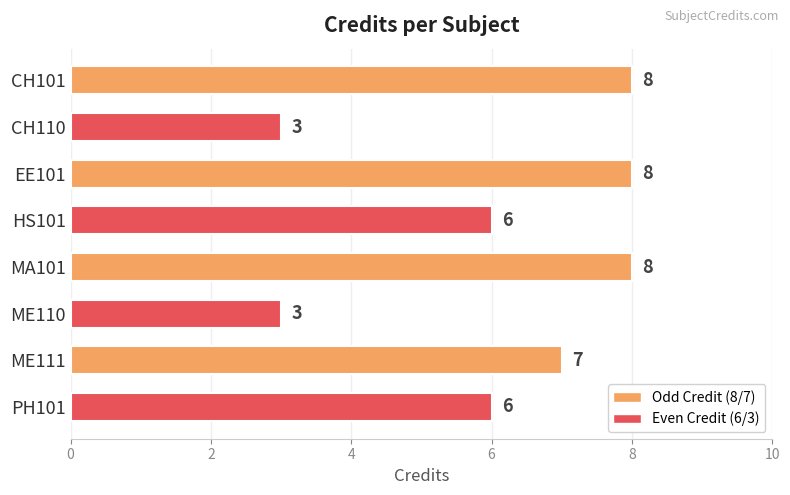

Count the values in the range 6 to 8.

6